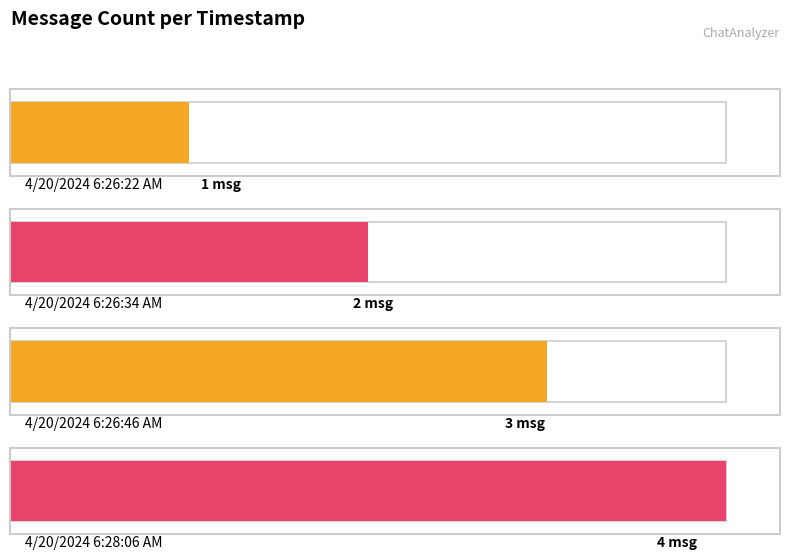

Rank the categories by value from highest to lowest.

4/20/2024 6:28:06 AM, 4/20/2024 6:26:46 AM, 4/20/2024 6:26:34 AM, 4/20/2024 6:26:22 AM